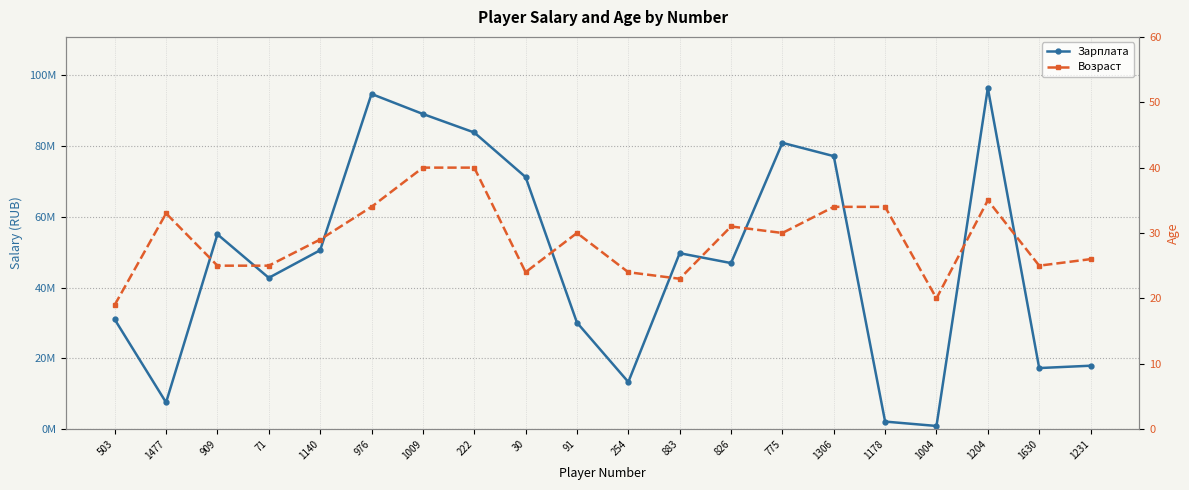

Which series changed the most between 976 and 883?

Зарплата